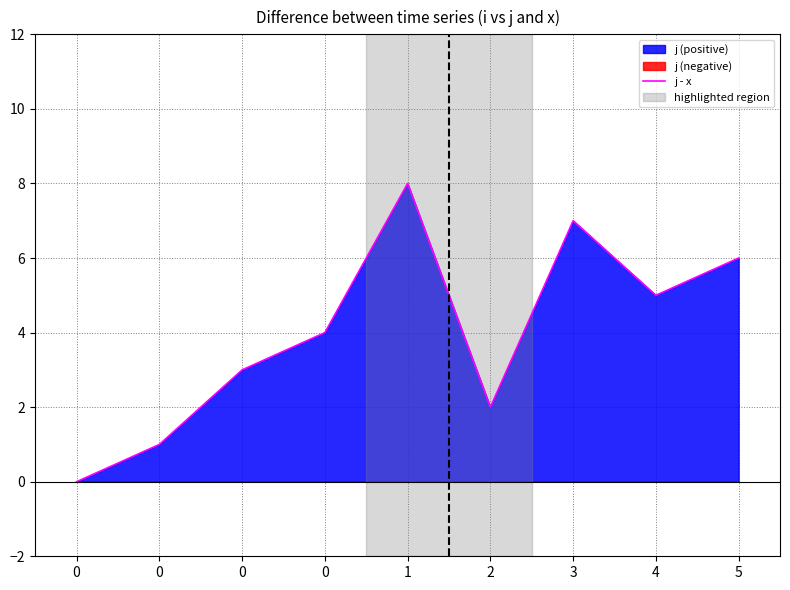

Reading left to right, list all the values displayed in this chart.

0	1	3	4	8	2	7	5	6